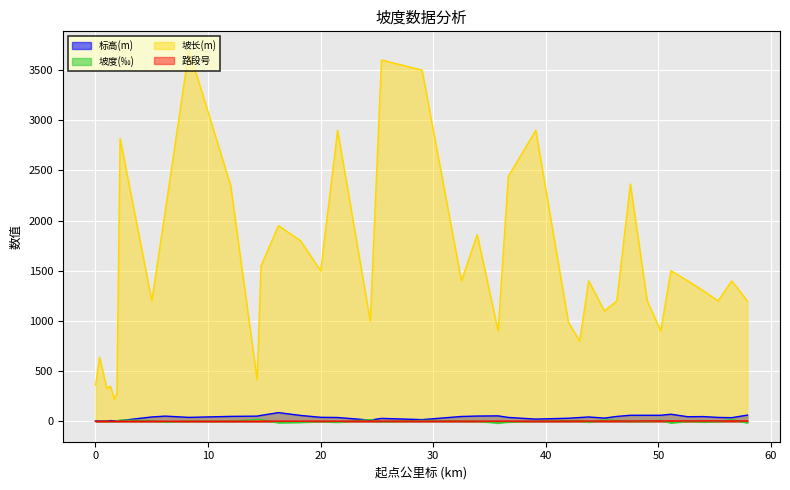

Reading left to right, list all the values displayed in this chart.

标高(m): 0=4.5	0.36=4.5	1.0=5.6	1.33=7.0	1.68=5.7	1.9=5.7	2.18=7.1	5.0=43.8	6.2=52.1	8.3=39.5	12.0=49.5	14.35=51.9	14.7=59.3	16.25=87.0	18.2=59.1	20.0=40.2	21.5=38.2	24.4=12.2	25.4=29.6	29.0=17.1	32.5=48.5	33.9=52.8	35.76=54.6	36.66=39.2	39.1=22.3	42.0=31.0	43.0=38.0	43.8=43.6	45.2=32.4	46.3=48.9	47.5=60.5	49.0=60.5	50.2=60.5	51.1=70.8	52.6=46.1	54.0=47.5	55.3=39.0	56.5=36.6	57.9=61.9
坡度(‰): 0=0.0	0.36=1.7	1.0=4.2	1.33=-3.5	1.68=0.0	1.9=5.0	2.18=13.0	5.0=6.9	6.2=-6.0	8.3=2.7	12.0=1.0	14.35=17.9	14.7=17.9	16.25=-14.3	18.2=-10.5	20.0=-1.3	21.5=-9.0	24.4=17.5	25.4=-3.5	29.0=9.0	32.5=3.0	33.9=1.0	35.76=-17.2	36.66=-6.9	39.1=3.0	42.0=7.1	43.0=7.1	43.8=-8.0	45.2=15.0	46.3=9.7	47.5=-0.0	49.0=-0.0	50.2=11.5	51.1=-16.5	52.6=1.0	54.0=-6.5	55.3=-2.0	56.5=18.0	57.9=-15.3
坡长(m): 0=360.0	0.36=640.0	1.0=330.0	1.33=350.0	1.68=220.0	1.9=280.0	2.18=2820.0	5.0=1200.0	6.2=2100.0	8.3=3700.0	12.0=2350.0	14.35=414.2	14.7=1550.0	16.25=1950.0	18.2=1800.0	20.0=1500.0	21.5=2900.0	24.4=1000.0	25.4=3600.0	29.0=3500.0	32.5=1400.0	33.9=1860.0	35.76=900.0	36.66=2440.0	39.1=2900.0	42.0=987.0	43.0=800.0	43.8=1400.0	45.2=1100.0	46.3=1200.0	47.5=2364.6	49.0=1200.0	50.2=900.0	51.1=1500.0	52.6=1400.0	54.0=1300.0	55.3=1200.0	56.5=1400.0	57.9=1200.0
路段号: 0=1.0	0.36=1.0	1.0=1.0	1.33=1.0	1.68=1.0	1.9=1.0	2.18=1.0	5.0=1.0	6.2=1.0	8.3=1.0	12.0=1.0	14.35=1.0	14.7=2.0	16.25=2.0	18.2=2.0	20.0=2.0	21.5=2.0	24.4=2.0	25.4=2.0	29.0=2.0	32.5=2.0	33.9=2.0	35.76=2.0	36.66=2.0	39.1=2.0	42.0=2.0	43.0=3.0	43.8=3.0	45.2=3.0	46.3=3.0	47.5=3.0	49.0=4.0	50.2=4.0	51.1=4.0	52.6=4.0	54.0=4.0	55.3=4.0	56.5=4.0	57.9=4.0